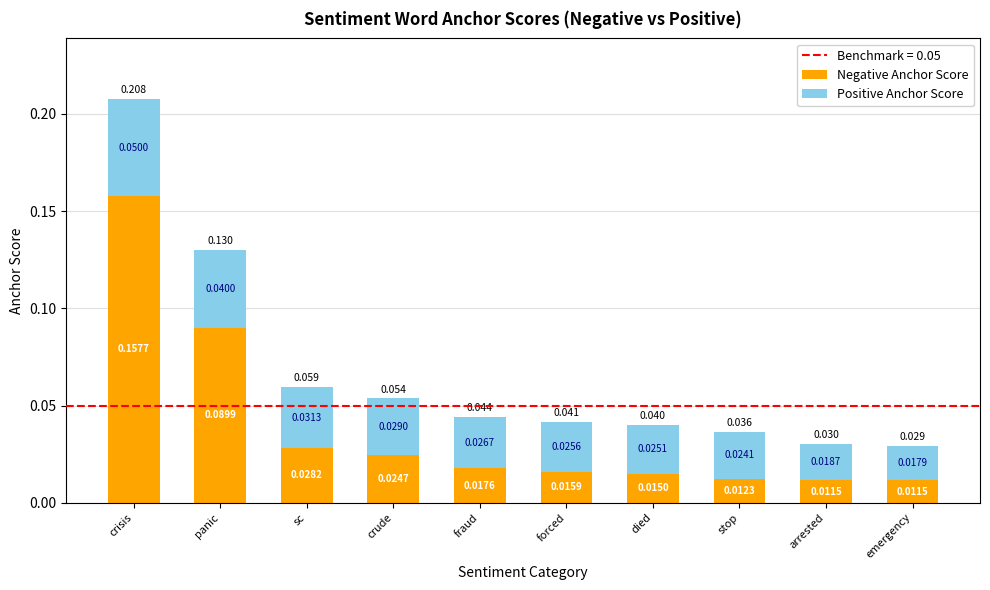

At which label does Negative Anchor Score reach its peak?

crisis